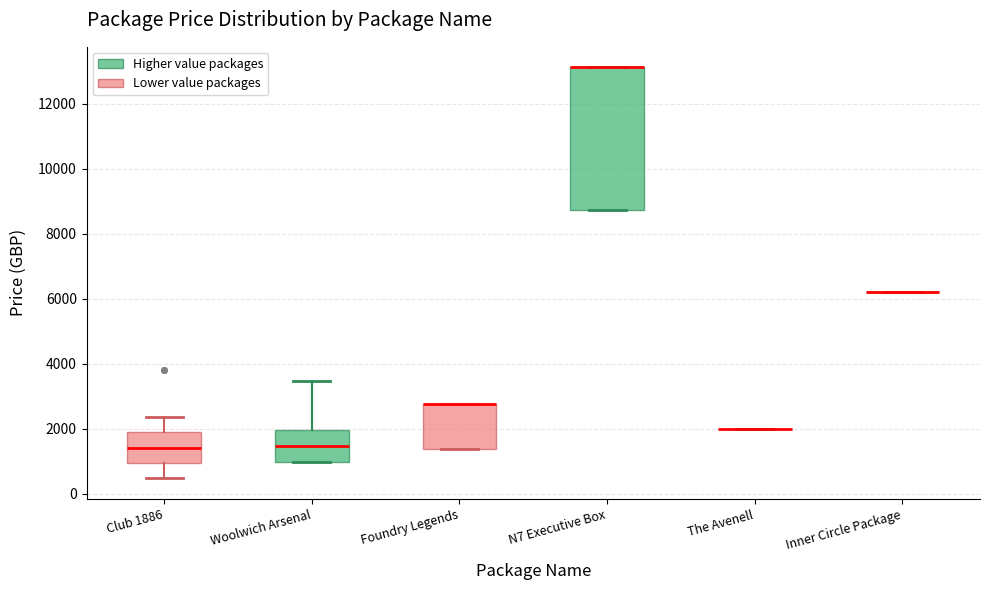

Which box is the tallest, from its lower edge to its upper edge?

N7 Executive Box